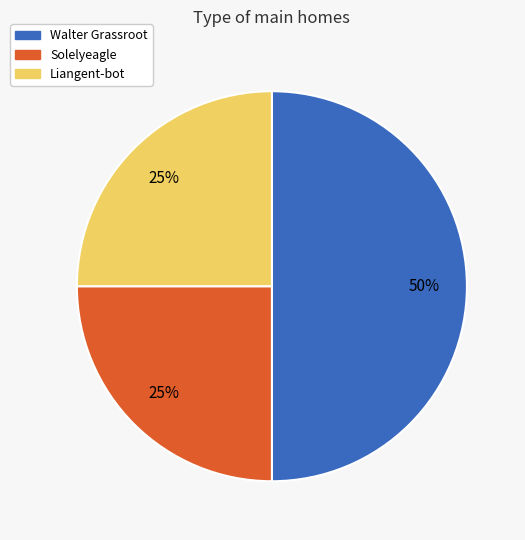

To the nearest percent, what is the difference between the largest and smallest slice percentages?

25%